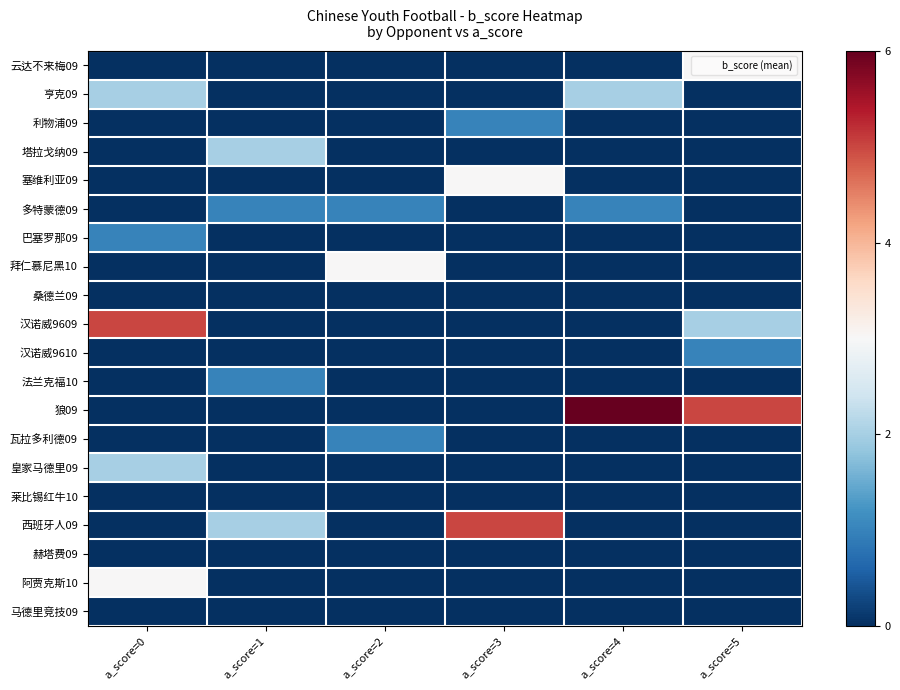

Which has a higher value, a_score=1 or a_score=0?

a_score=1